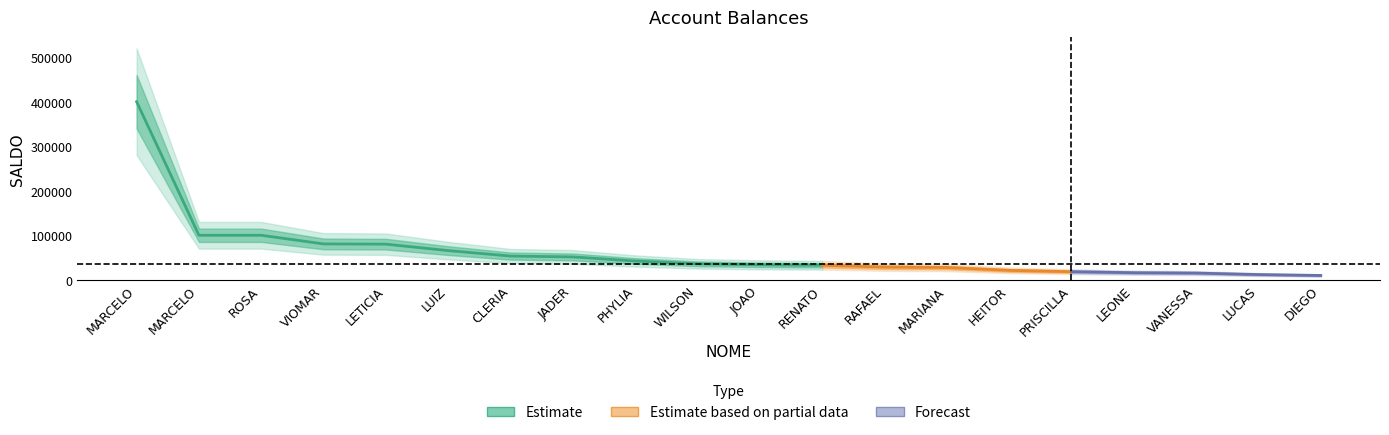

What is the smallest value displayed?

9554.2